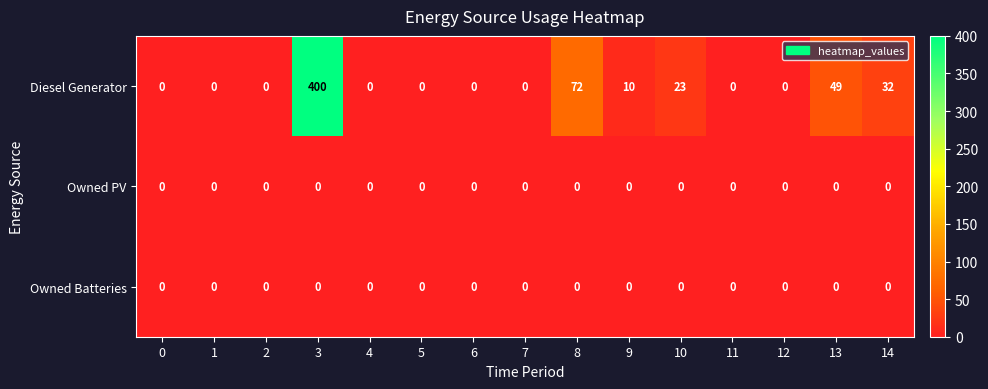

What is the difference between the highest and lowest values at 8?

72